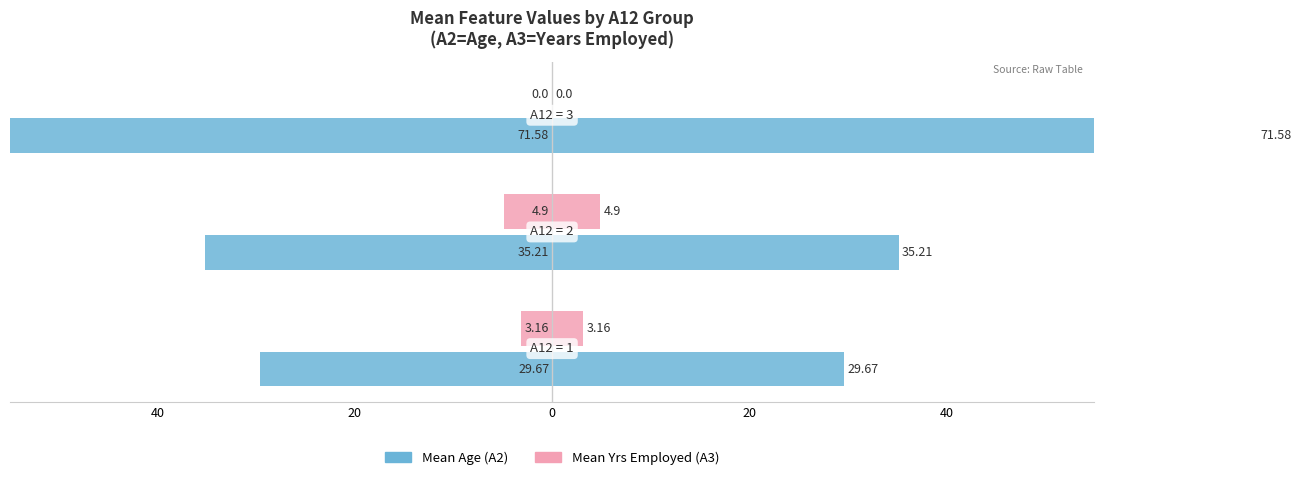

What is the value of the Mean Yrs Employed (A3) bar at the 1st from the left?

-3.2